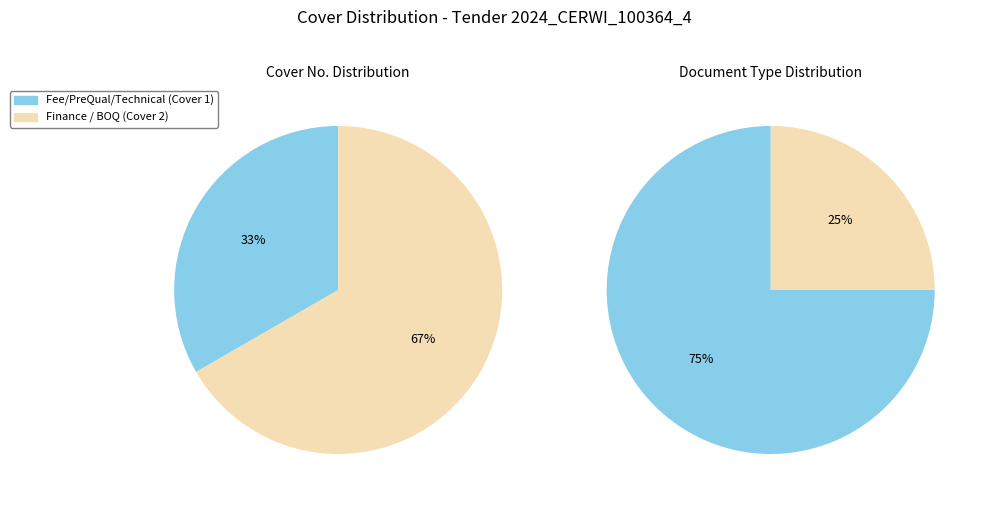

To the nearest percent, what is the difference between the largest and smallest slice percentages?

33%